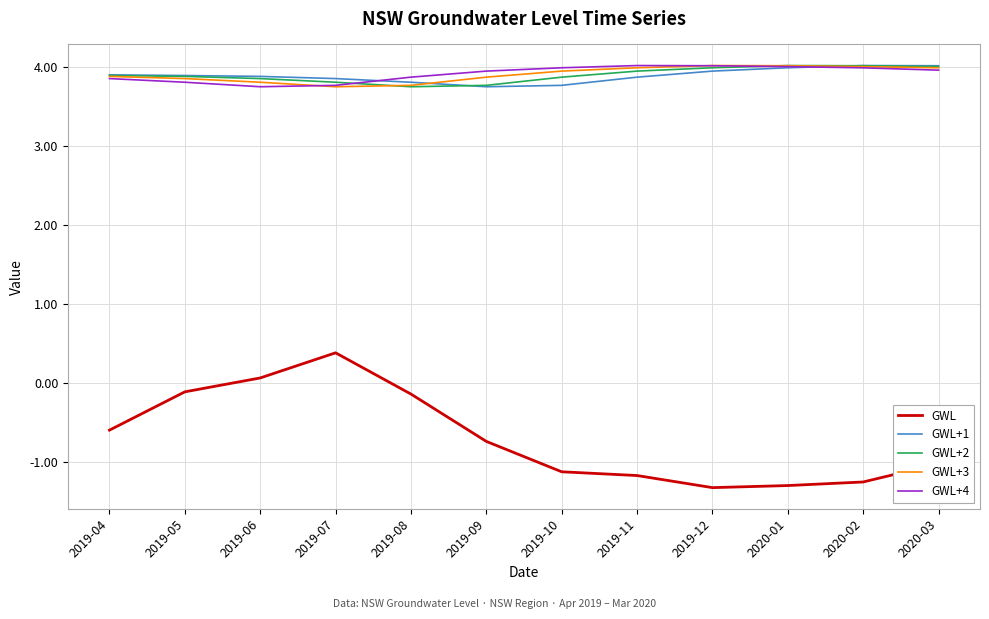

In GWL, how many points are higher than both neighbors (excluding endpoints)?

1